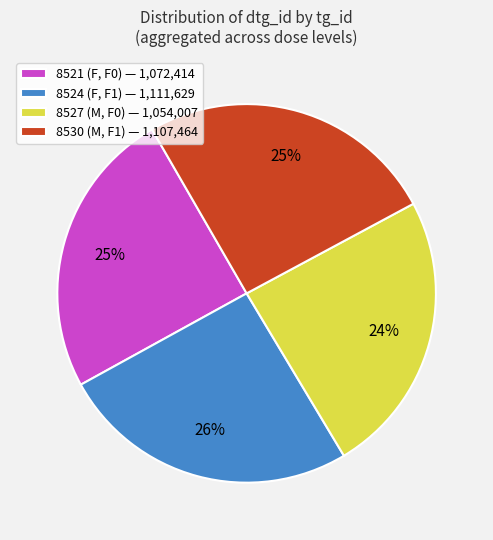

Is there any slice that represents more than half of the pie?

No